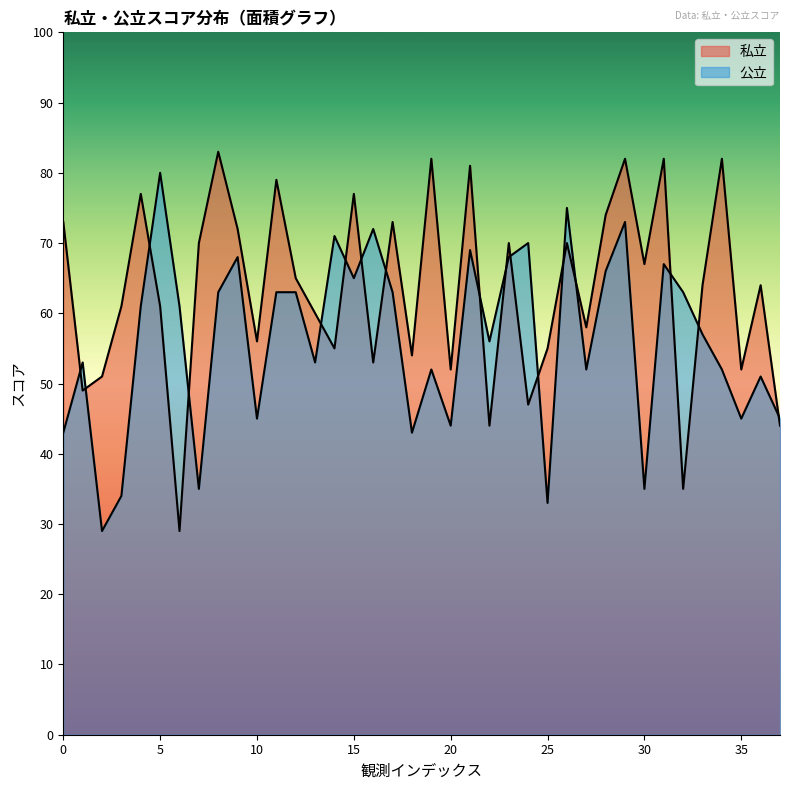

At which label is 私立 closest to 56?

10